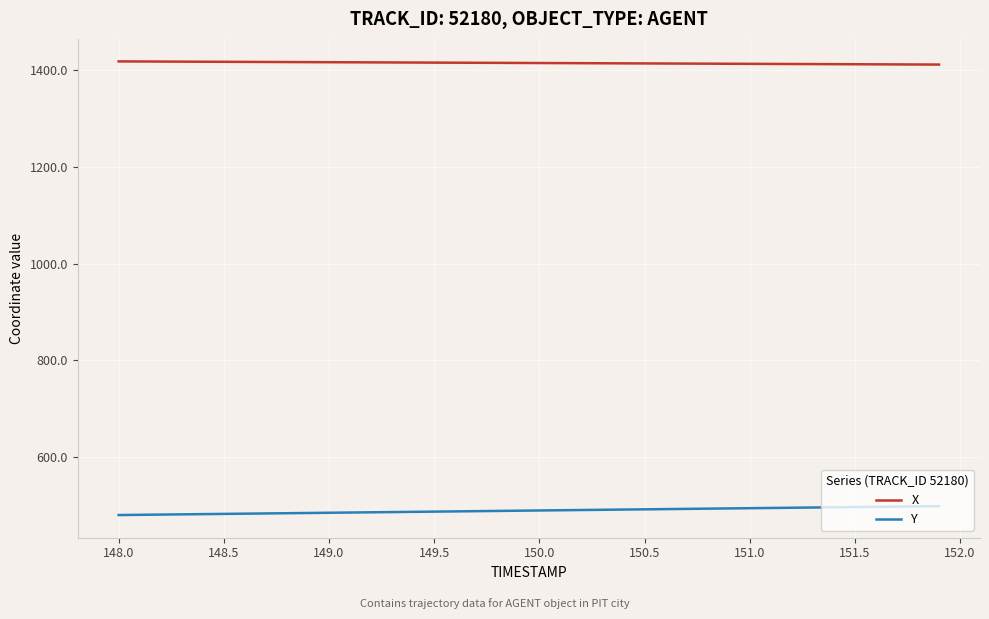

Rank the series by their maximum value, from highest to lowest.

X, Y